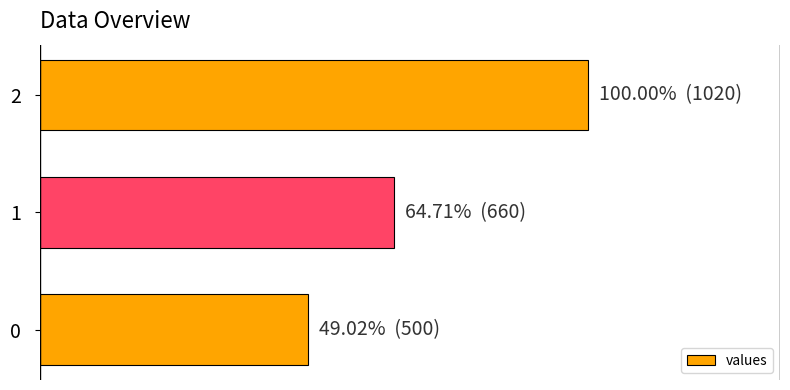

Is it true that the value at 1 is 660?

True